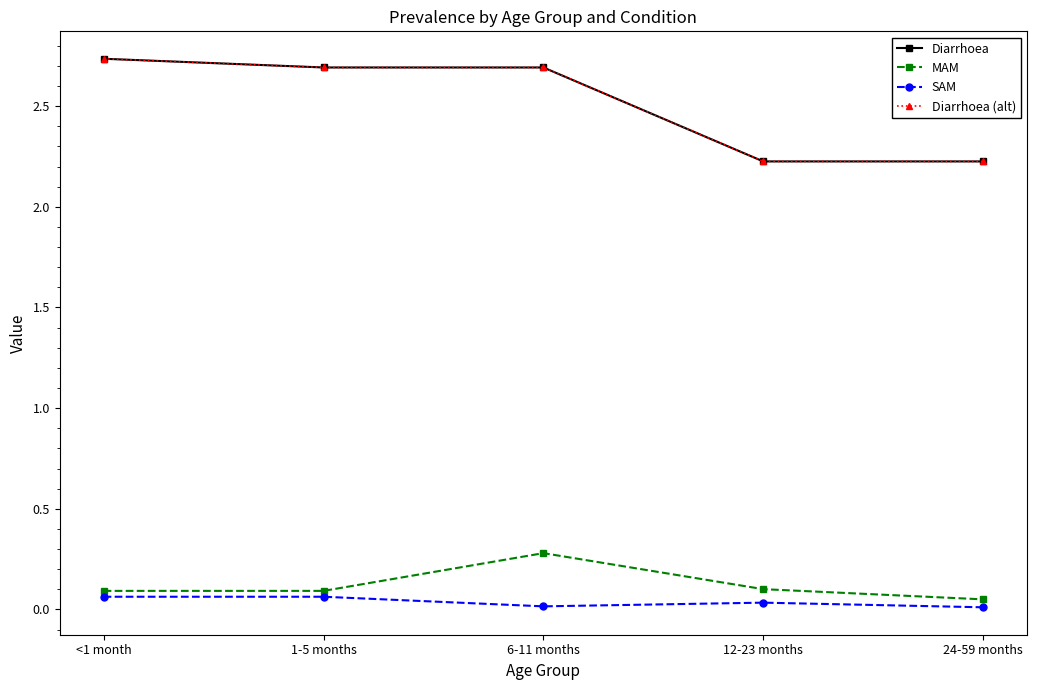

What is the label of the 5th point from the left?

24-59 months